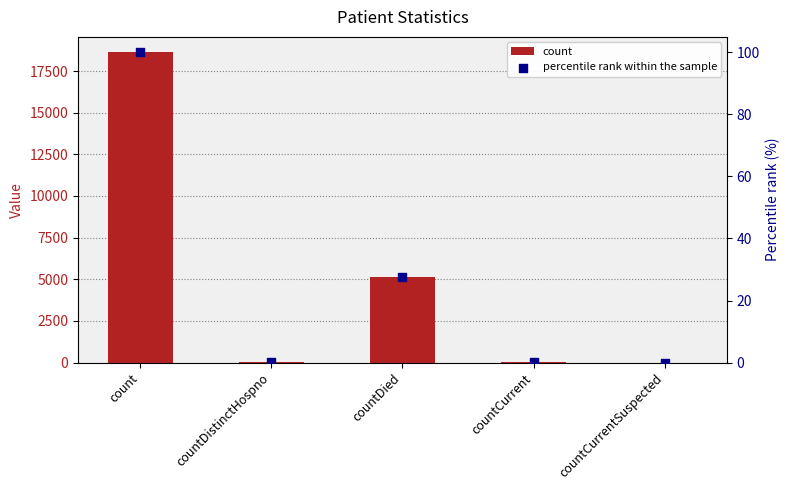

What is the total value across all series at count?

18717.0